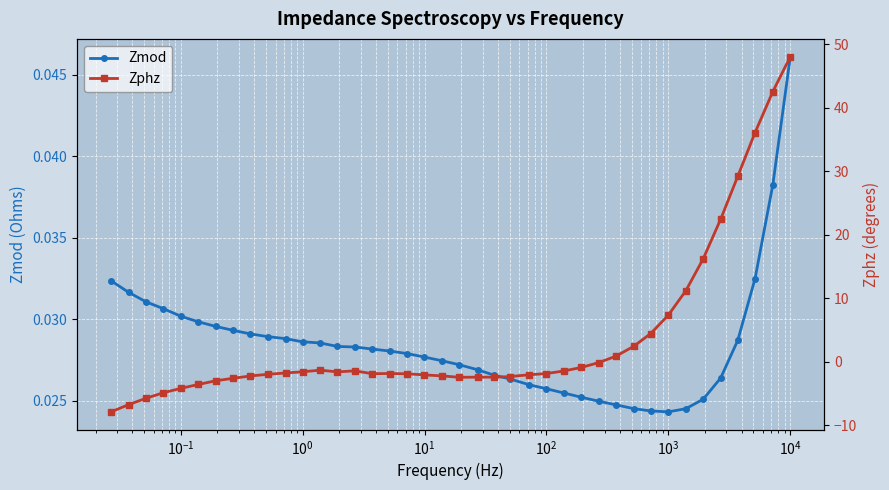

How many Zmod values are between 0 and 1?

40